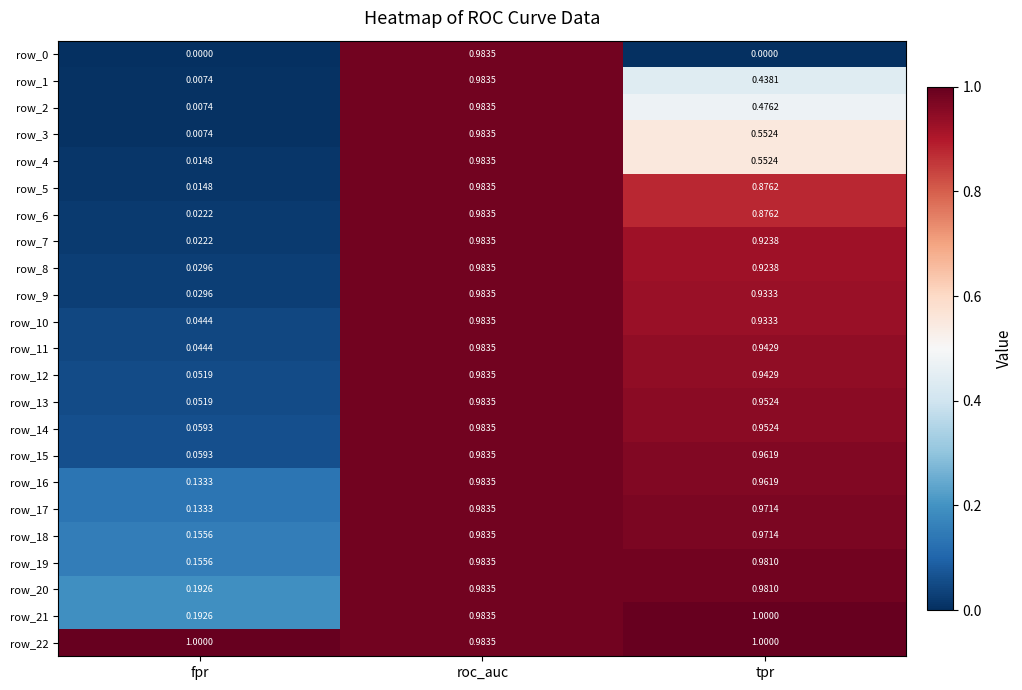

Where is row_4 nearest to the value 0?

fpr